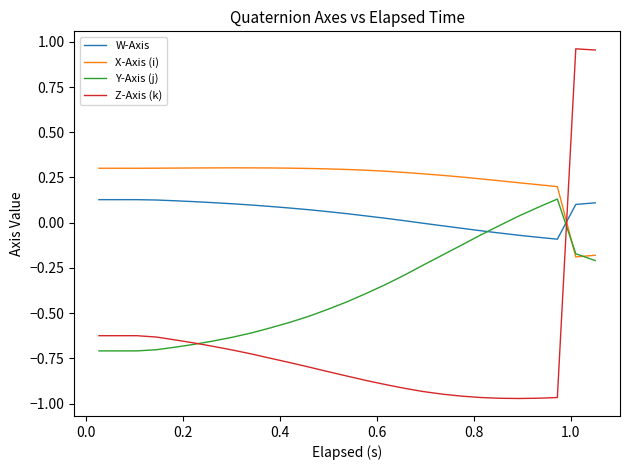

What are all the series names shown in the legend?

W-Axis, X-Axis (i), Y-Axis (j), Z-Axis (k)